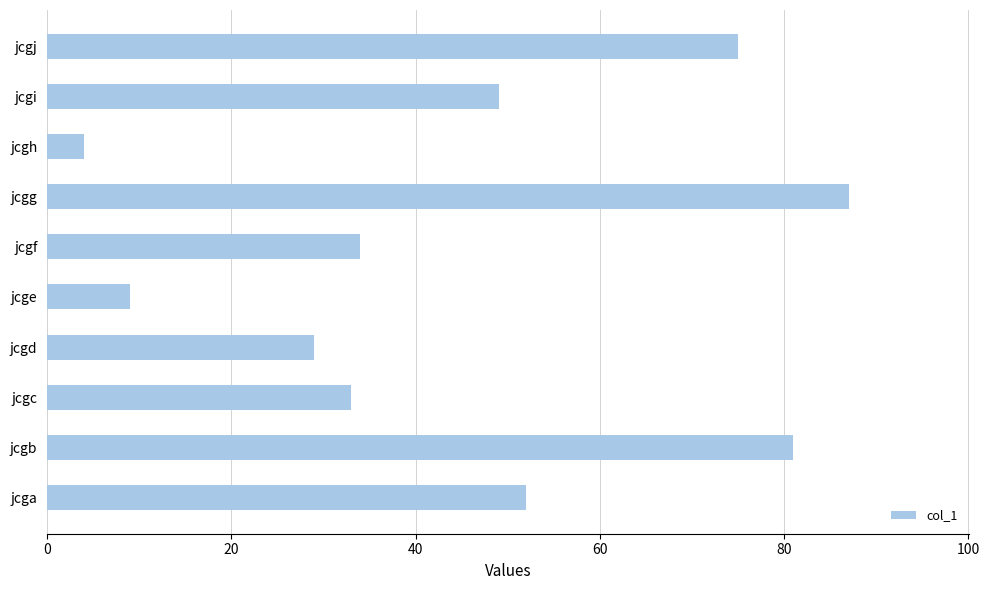

Is it true that the value at jcgf is 34?

True